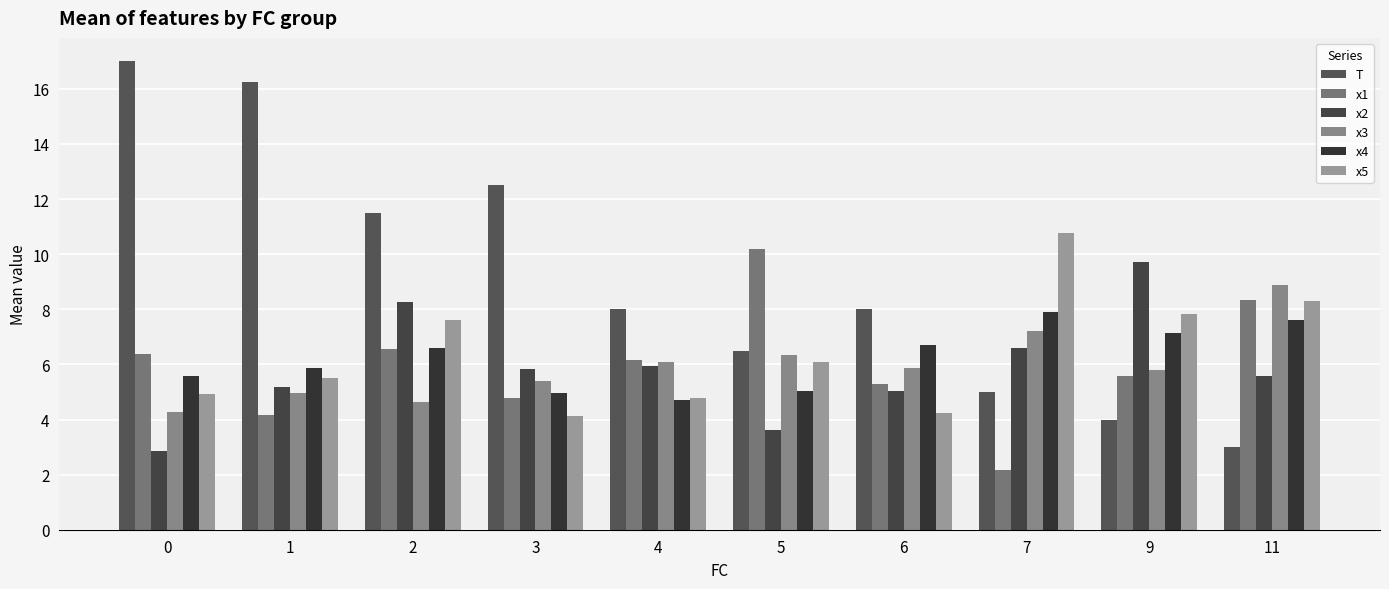

What is the spread (max minus min) of values at 9?

5.7